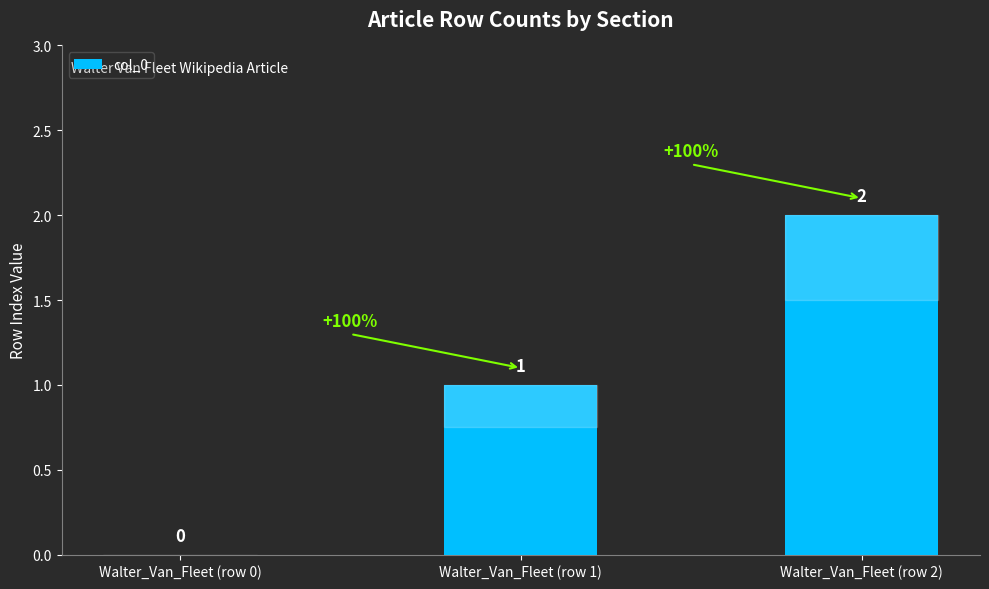

How many values are above zero?

2